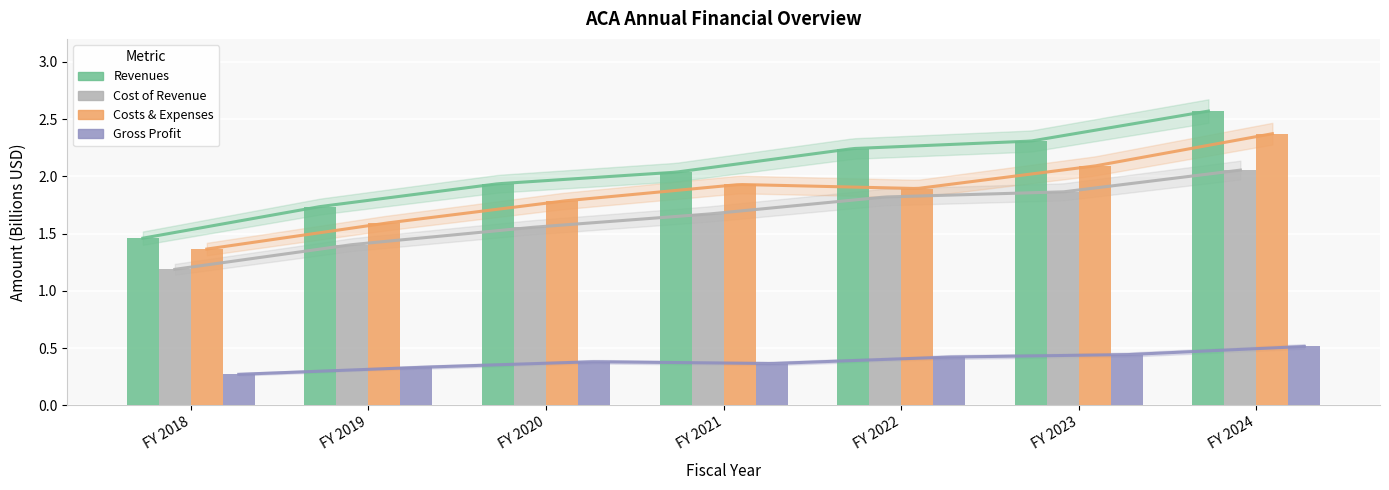

List the series in order of their peak value, highest first.

Revenues, Costs & Expenses, Cost of Revenue, Gross Profit